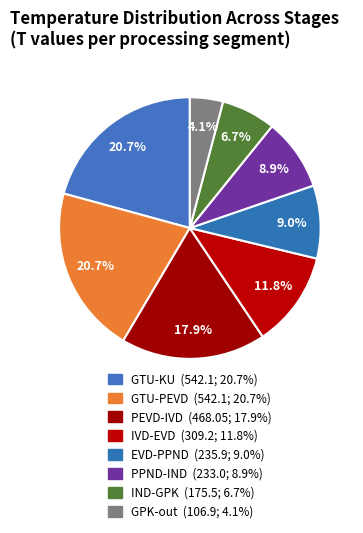

How many slices are in this pie chart?

8